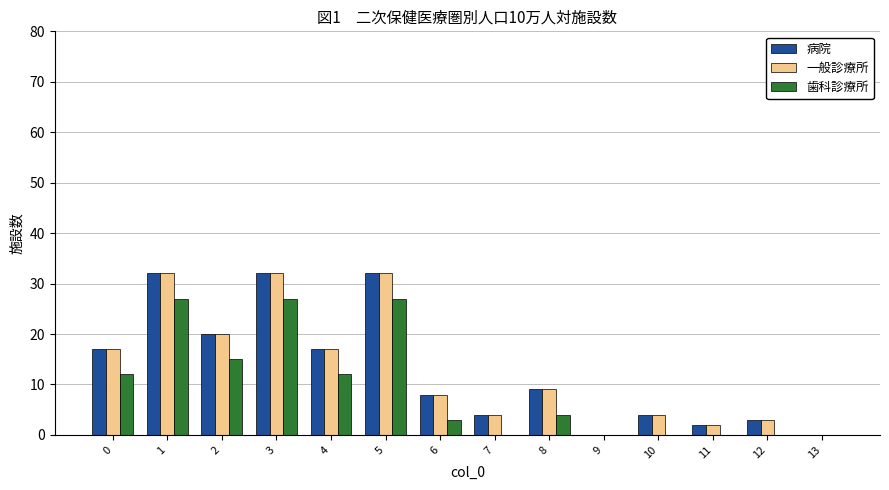

What is the maximum value shown in the chart?

32